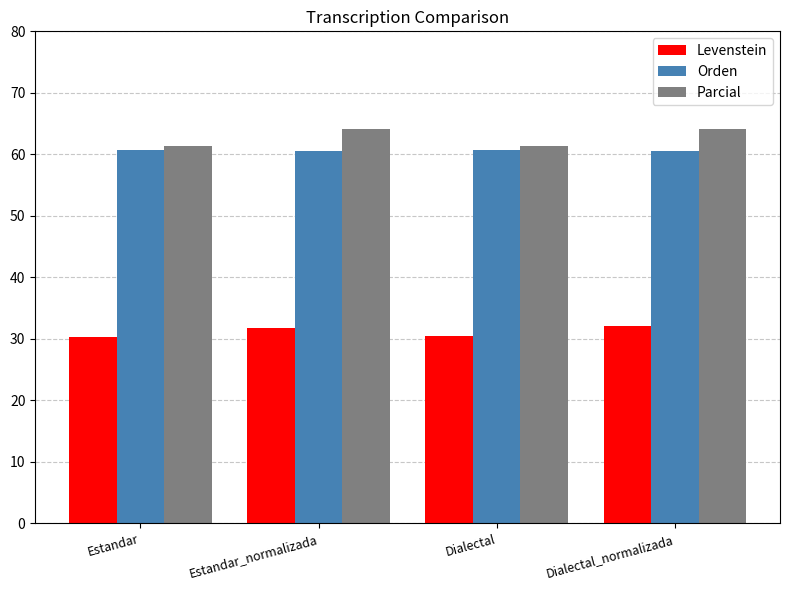

Are the bars horizontal?

No